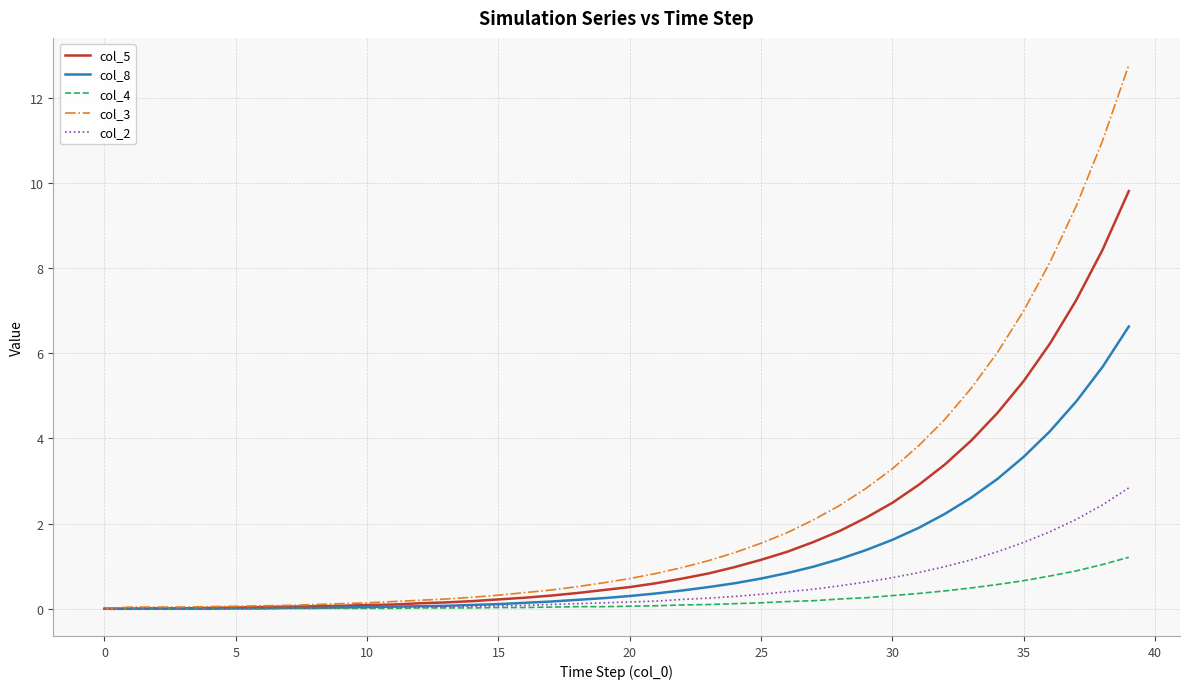

Which series has the widest spread of values?

col_3